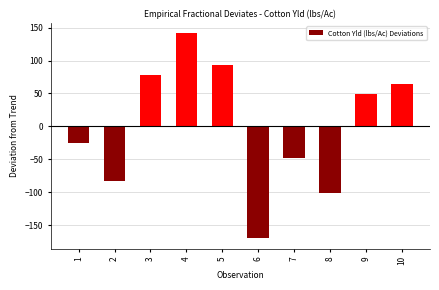

Reading right to left, extract all data points from this chart.

10=64.6	9=49.8	8=-101.6	7=-48.2	6=-170.1	5=93.2	4=141.5	3=78.5	2=-83.1	1=-24.6